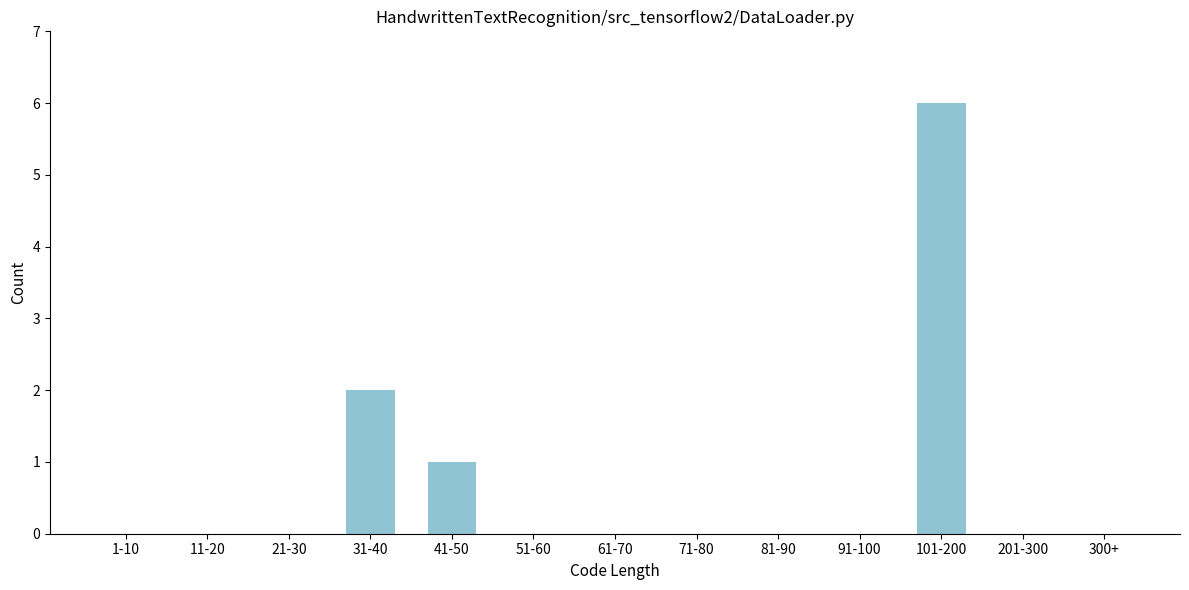

Reading left to right, extract all data points from this chart.

1-10=0	11-20=0	21-30=0	31-40=2	41-50=1	51-60=0	61-70=0	71-80=0	81-90=0	91-100=0	101-200=6	201-300=0	300+=0